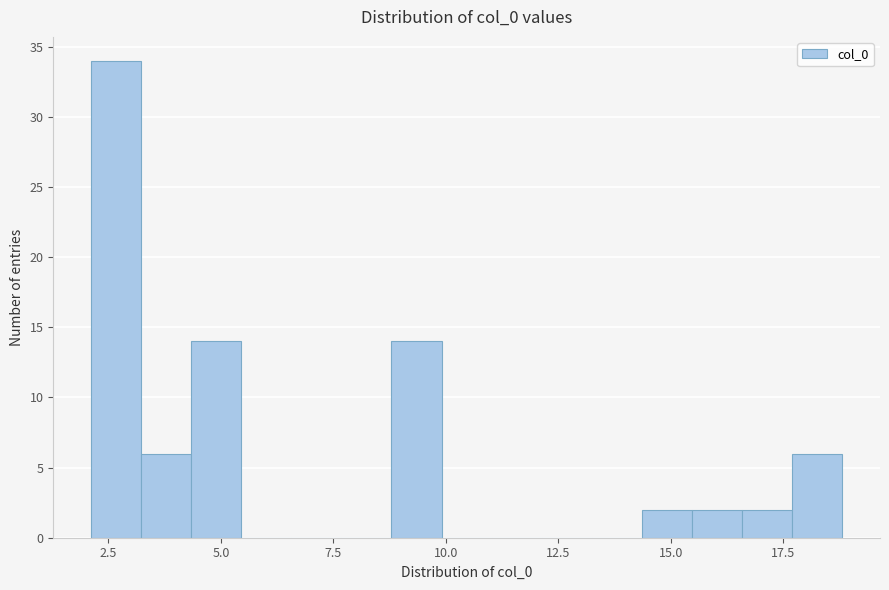

Read against the x-axis, roughly where is the centre of the tallest bar?

2.5